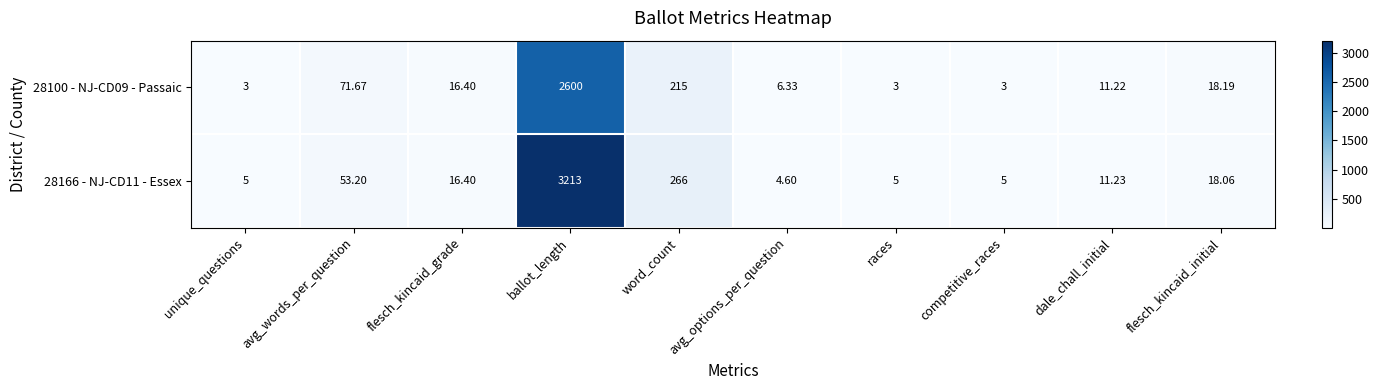

Where is 28166 - NJ-CD11 - Essex nearest to the value 1608?

word_count